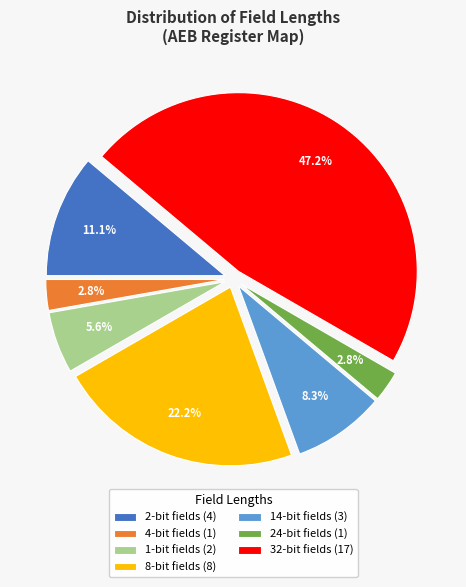

How much of the chart is everything except 4-bit fields (1)?

97.2%